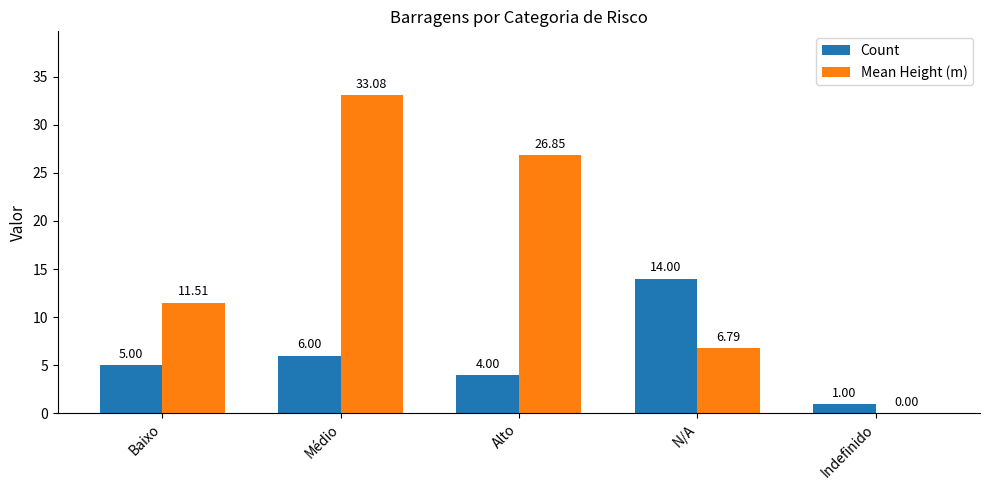

At which category is the sum across all series the highest?

Médio